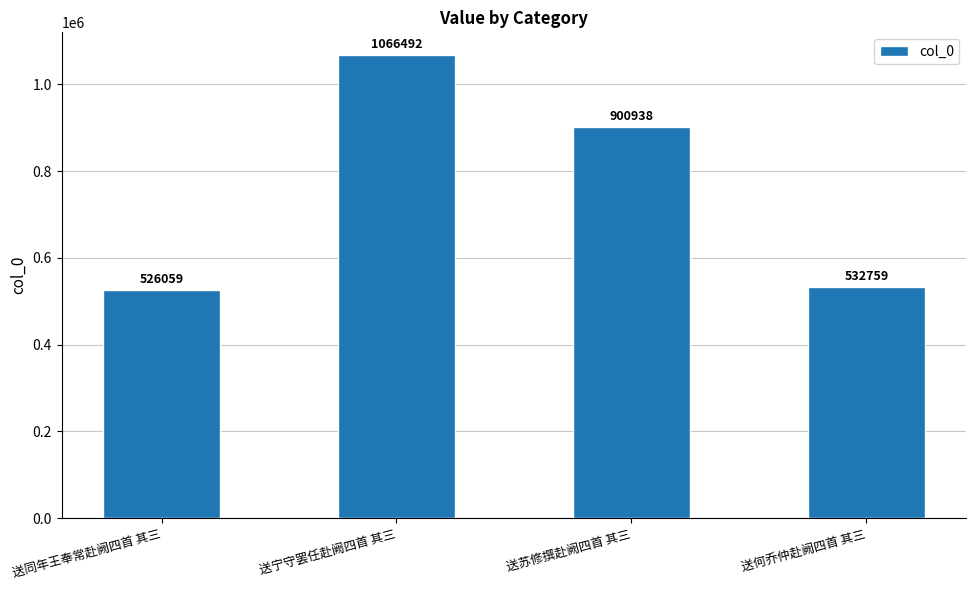

The value at 送苏修撰赴阙四首 其三 is 1322381. True or false?

False